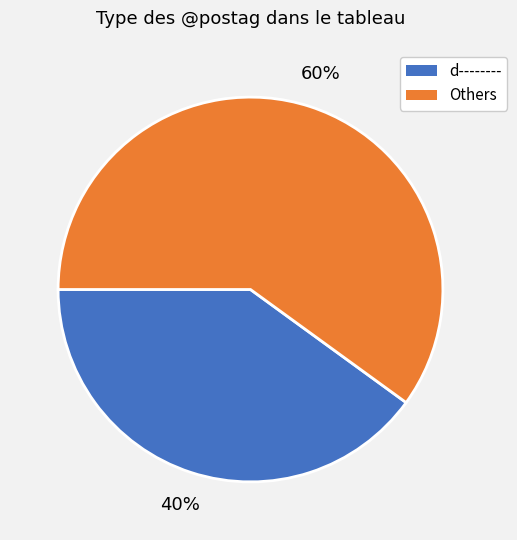

To the nearest percent, what is the difference between the largest and smallest slice percentages?

20%